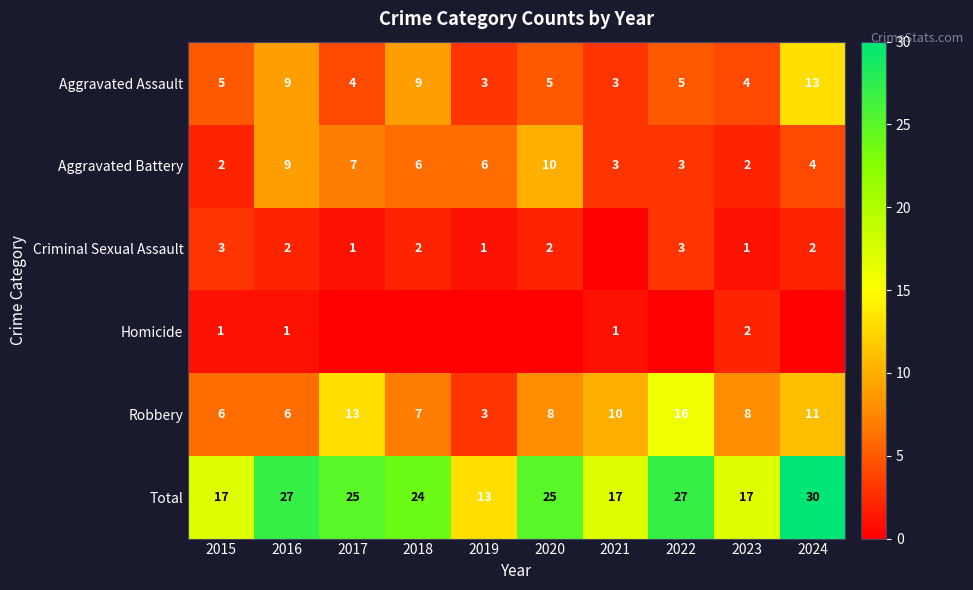

The value of Robbery at 2017 is 13. True or false?

True